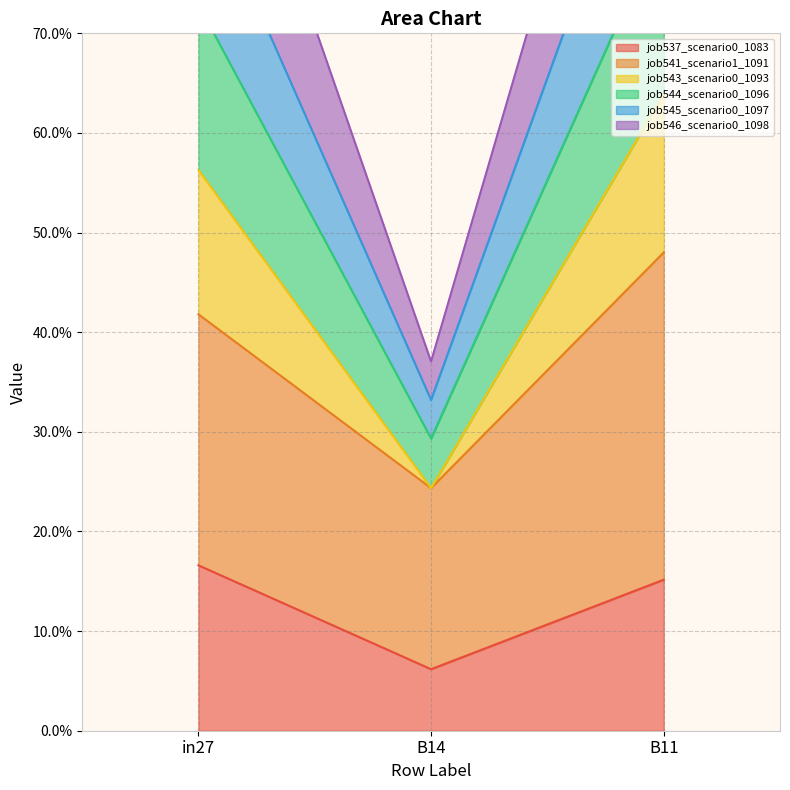

Which series has the largest range (max minus min)?

job543_scenario0_1093